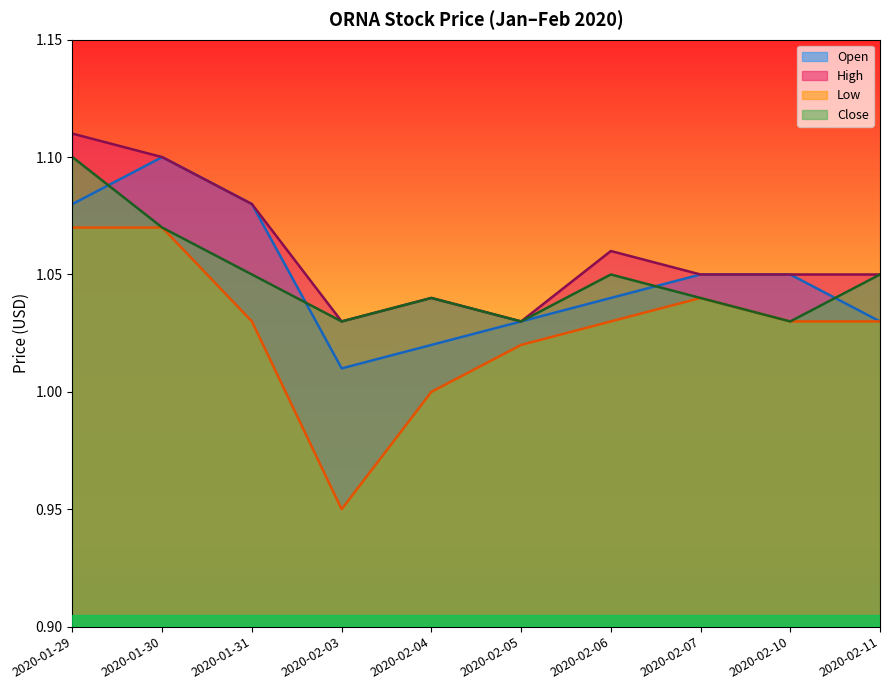

Reading right to left, extract all data points from this chart.

open: 2020-02-11=1.0	2020-02-10=1.1	2020-02-07=1.1	2020-02-06=1.0	2020-02-05=1.0	2020-02-04=1.0	2020-02-03=1.0	2020-01-31=1.1	2020-01-30=1.1	2020-01-29=1.1
high: 2020-02-11=1.1	2020-02-10=1.1	2020-02-07=1.1	2020-02-06=1.1	2020-02-05=1.0	2020-02-04=1.0	2020-02-03=1.0	2020-01-31=1.1	2020-01-30=1.1	2020-01-29=1.1
low: 2020-02-11=1.0	2020-02-10=1.0	2020-02-07=1.0	2020-02-06=1.0	2020-02-05=1.0	2020-02-04=1.0	2020-02-03=0.9	2020-01-31=1.0	2020-01-30=1.1	2020-01-29=1.1
close: 2020-02-11=1.1	2020-02-10=1.0	2020-02-07=1.0	2020-02-06=1.1	2020-02-05=1.0	2020-02-04=1.0	2020-02-03=1.0	2020-01-31=1.1	2020-01-30=1.1	2020-01-29=1.1